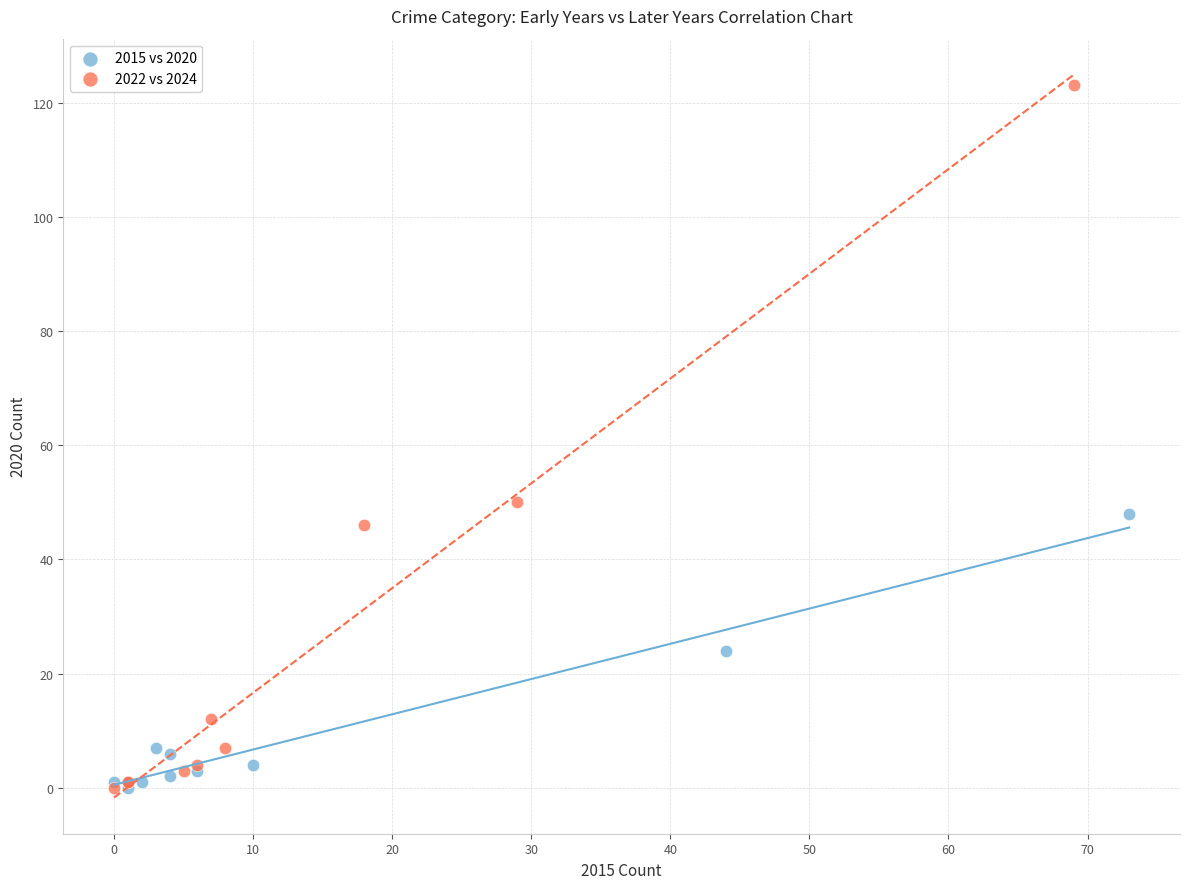

Which series has the largest Y range (max minus min)?

2022 vs 2024